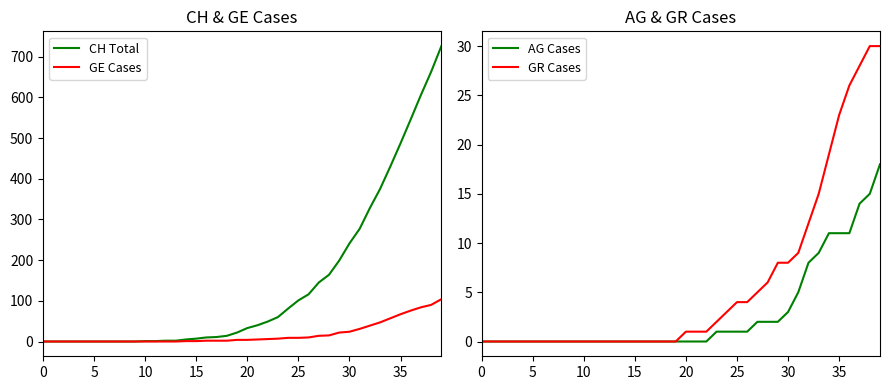

Which series has the largest total across all categories?

CH Total